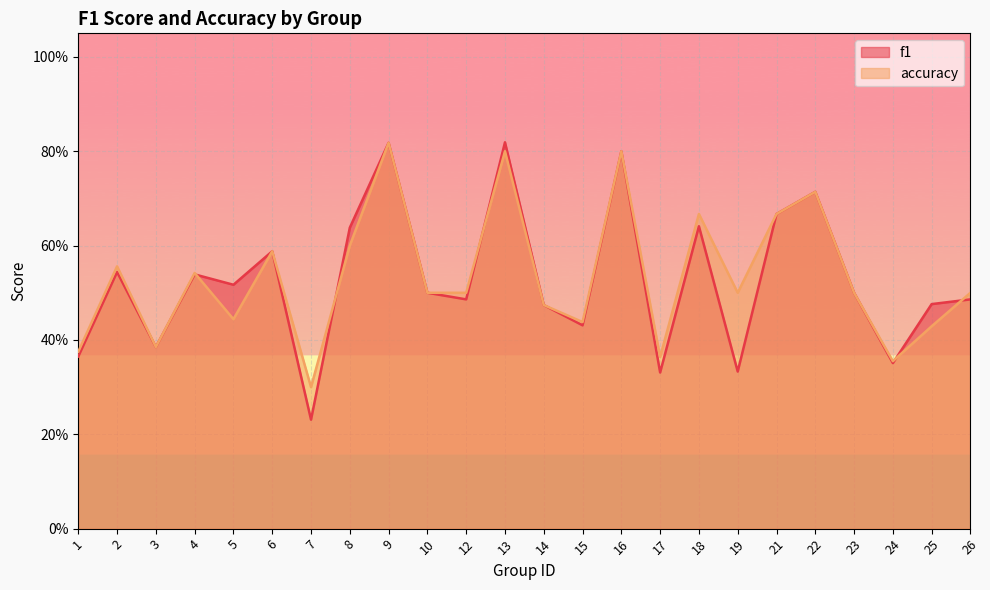

What is the value of the f1 point at the 14th from the left?

0.4